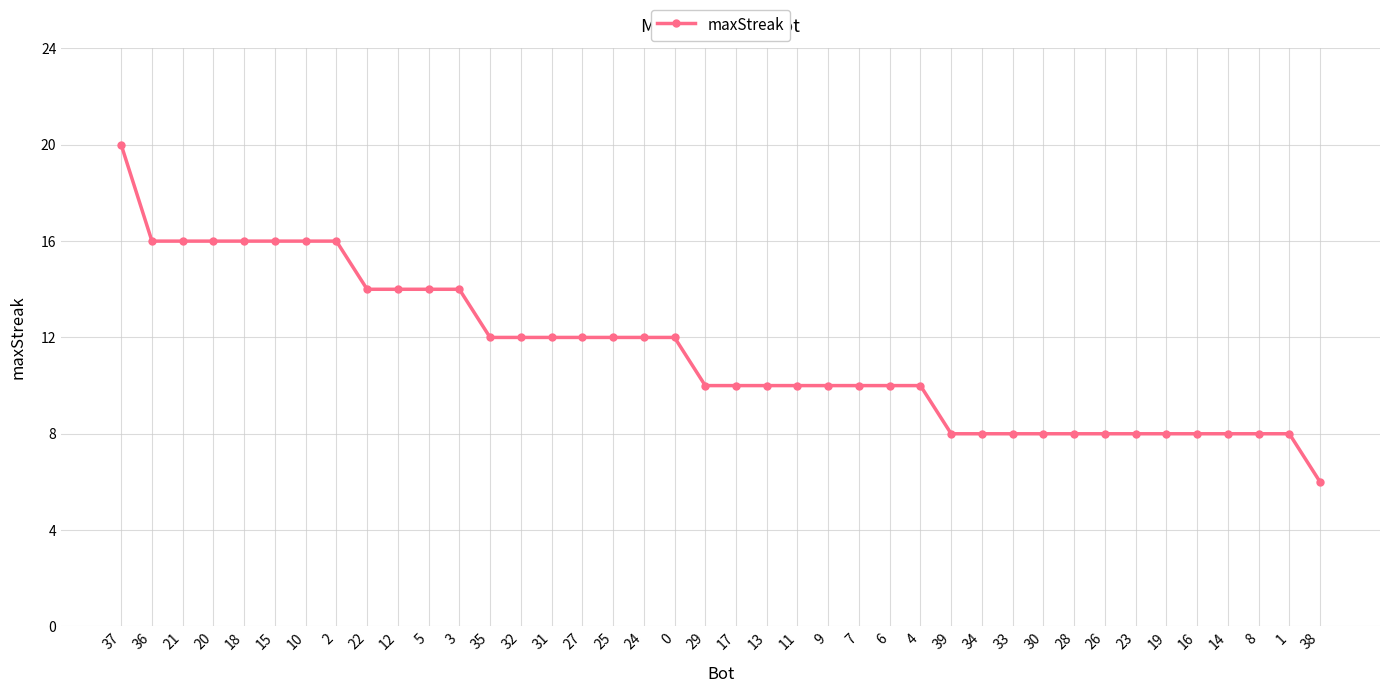

How many lines are shown in the chart?

1